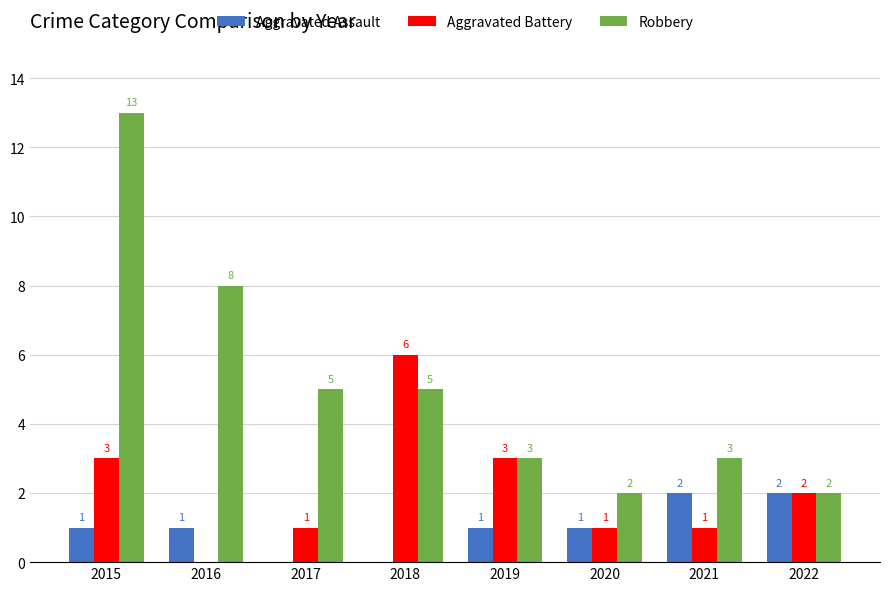

Which series has the largest range (max minus min)?

Robbery